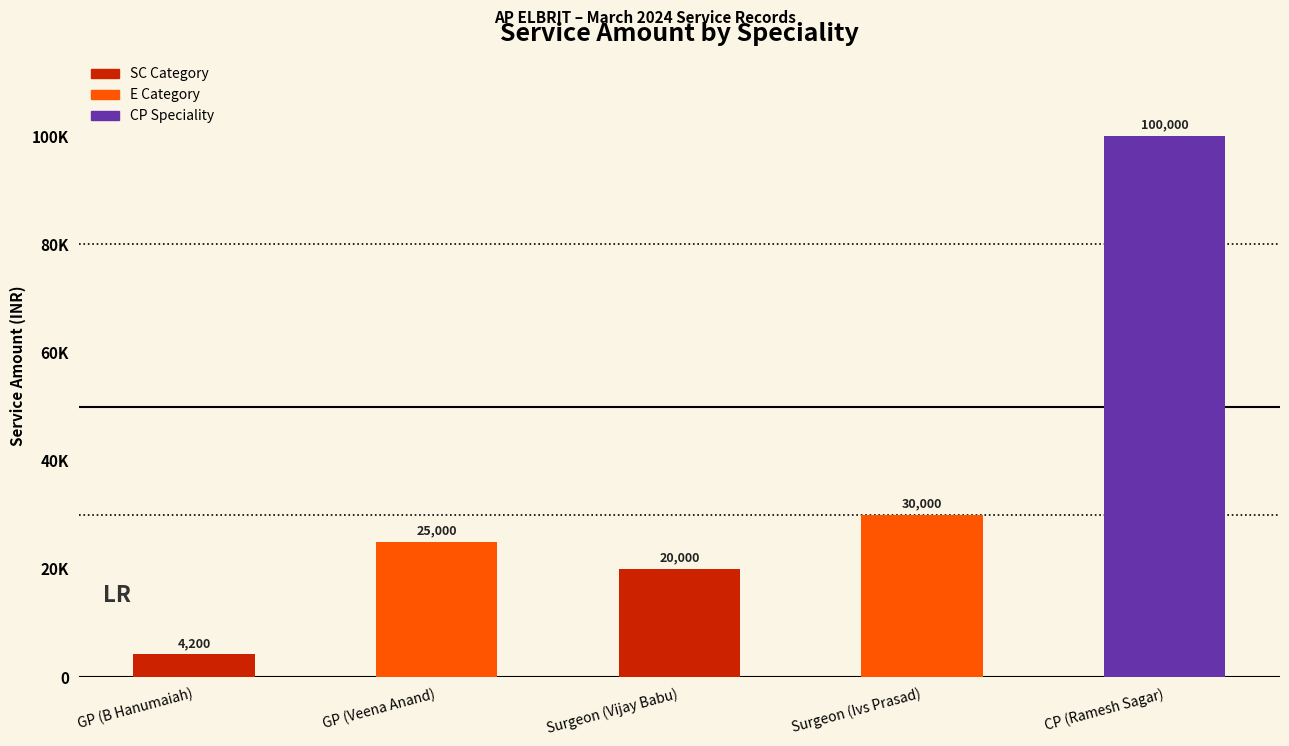

Reading left to right, what are all the values shown in this chart?

GP=4200	GP=25000	Surgeon=20000	Surgeon=30000	CP=100000